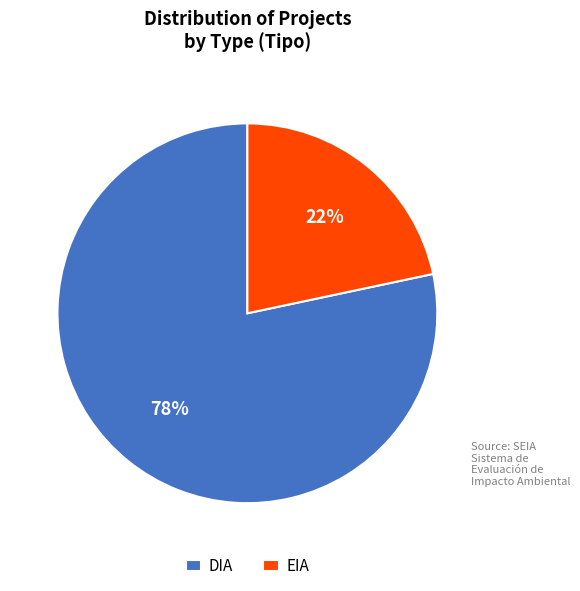

Which category has the biggest portion of the pie?

DIA